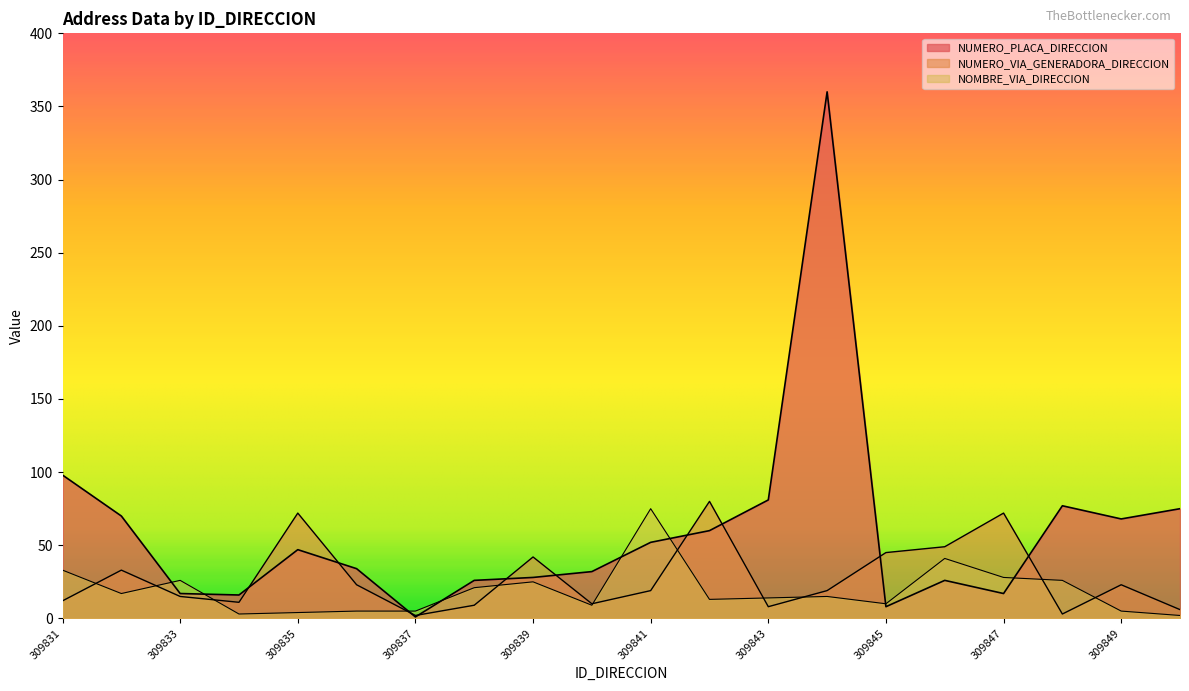

How many lines are shown in the chart?

3